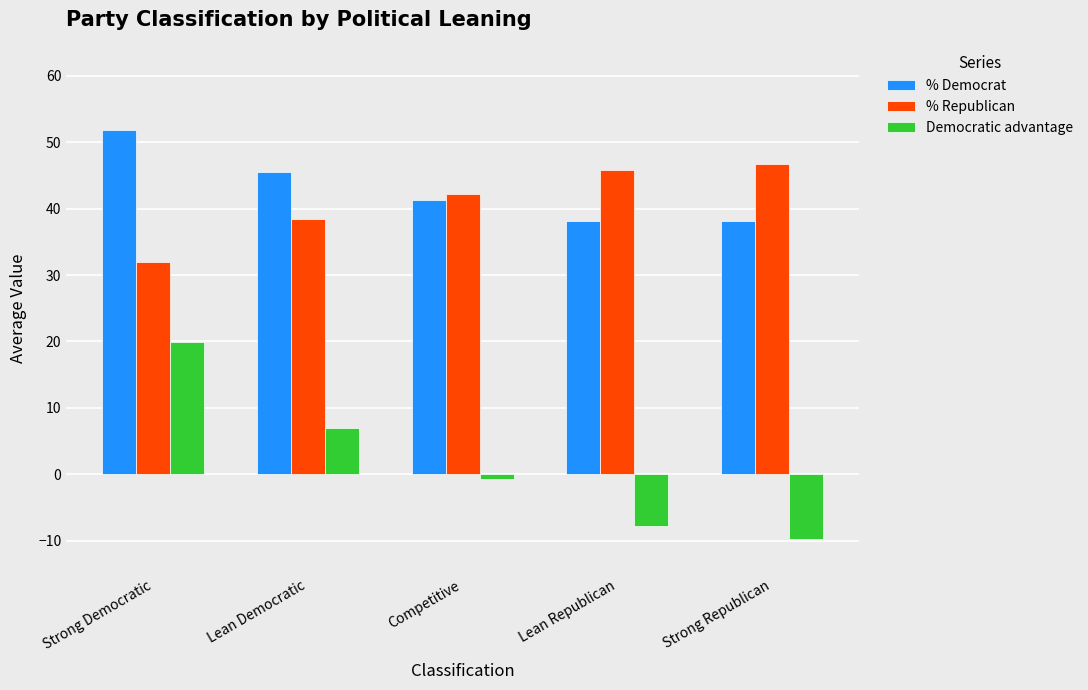

How many groups of bars are there?

5